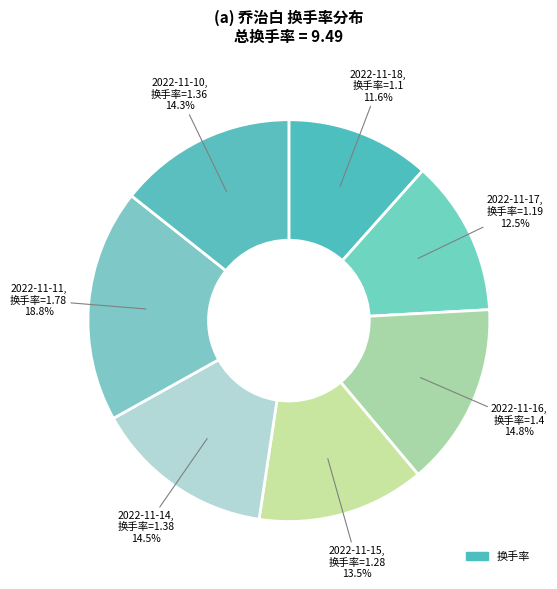

Which category has the biggest portion of the pie?

2022-11-11